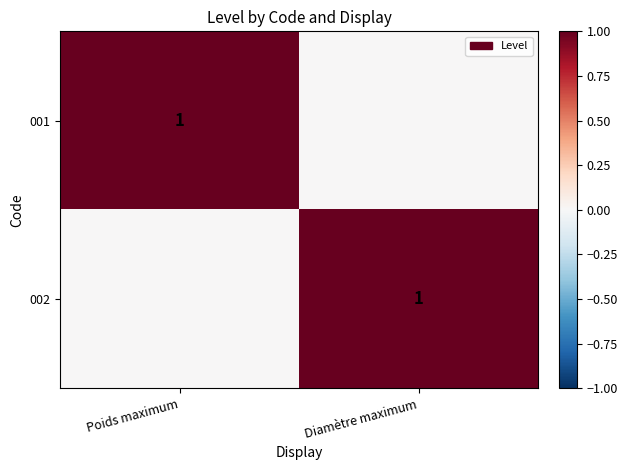

True or false: 002 has a value of 1 at Diamètre maximum.

True